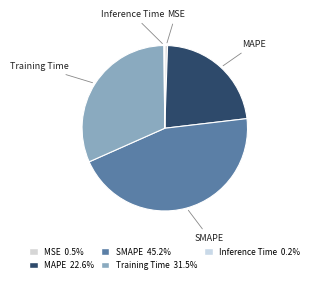

To the nearest percent, what portion does Training Time represent?

31%